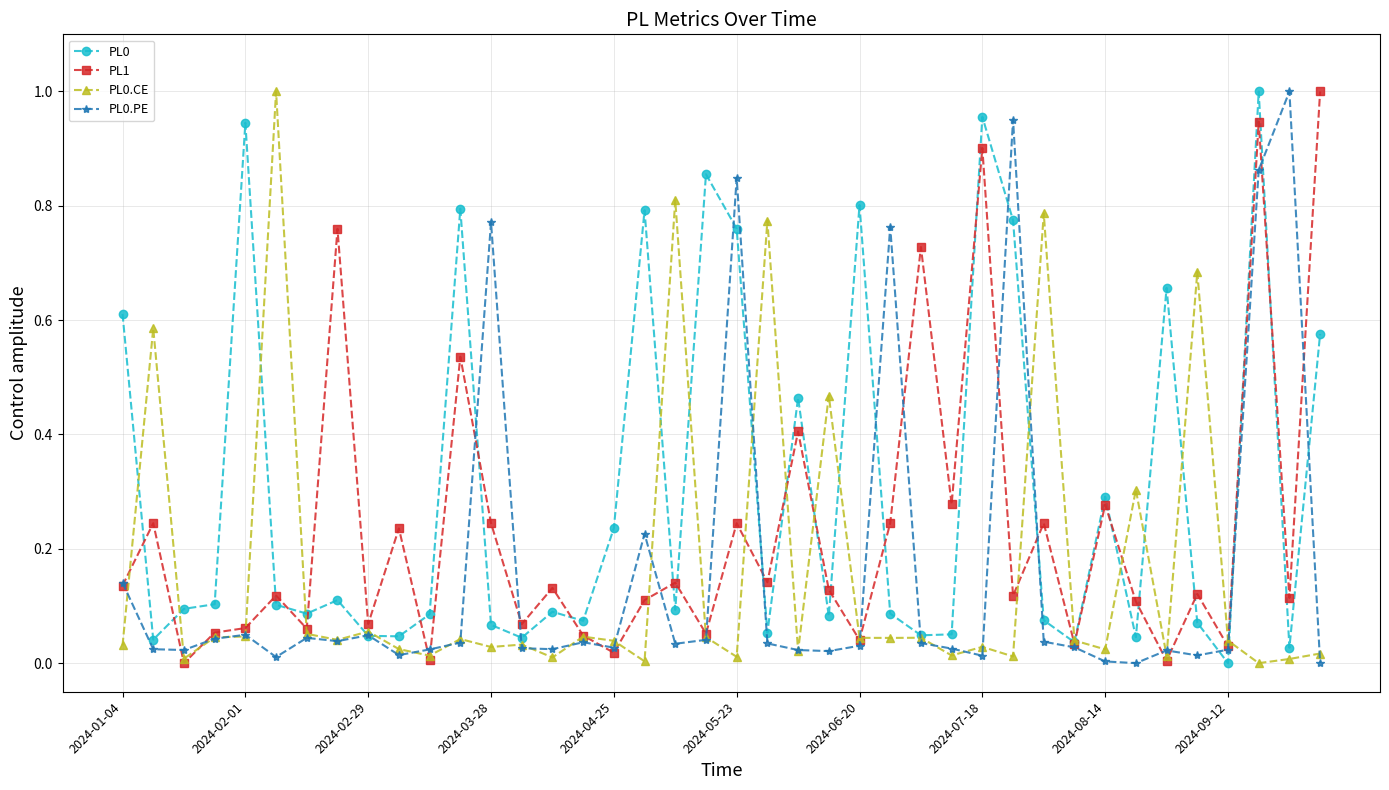

True or false: PL0 and PL1 intersect in this chart.

True